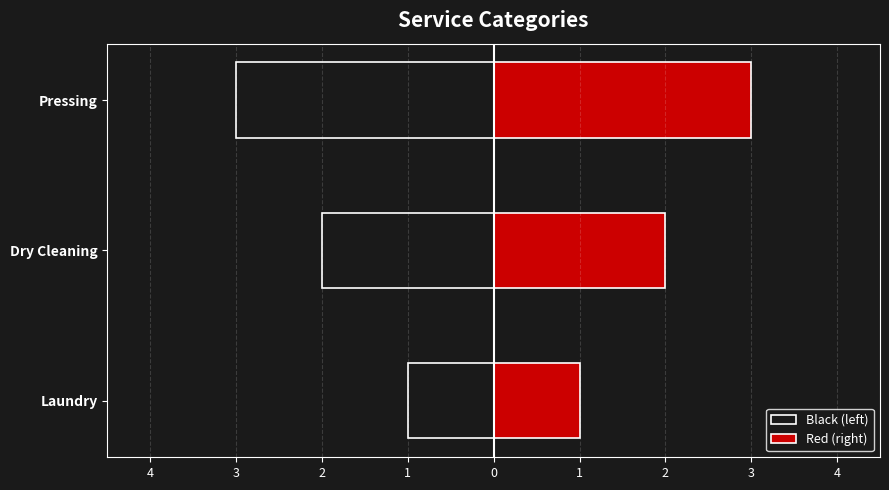

List the series in order of their peak value, lowest first.

Black (left), Red (right)